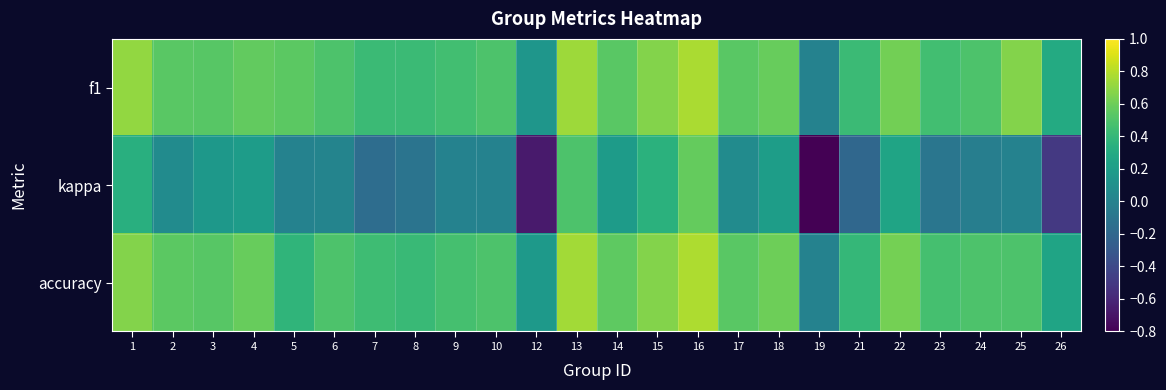

Count the number of data series in this chart.

3